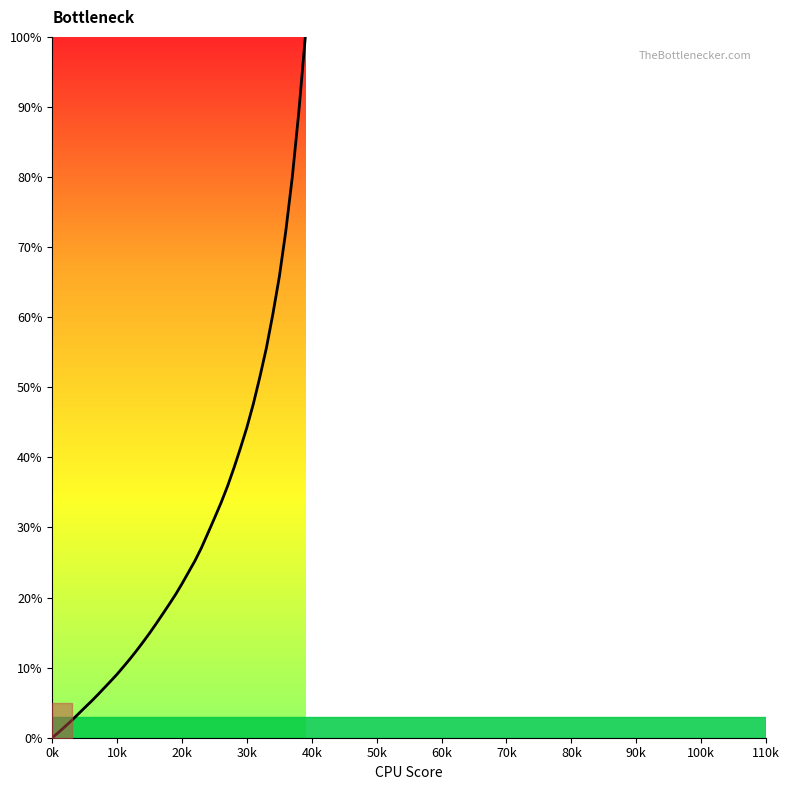

What is the greatest value displayed?

100.0